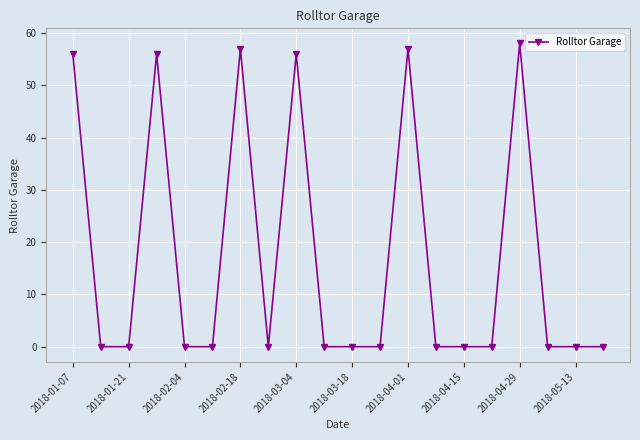

True or false: there are more than 2 points higher than both neighbors.

True